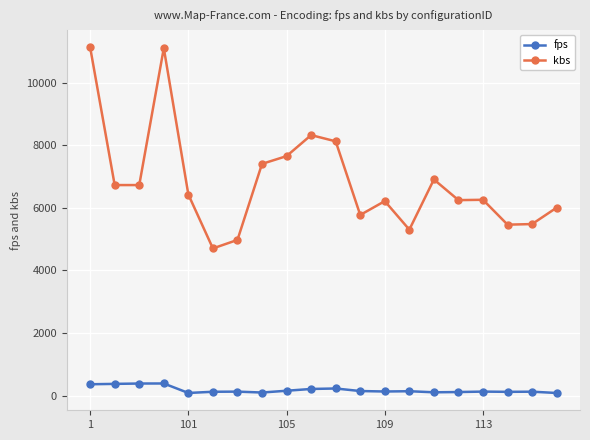

At how many categories does at least one series exceed 2141?

20